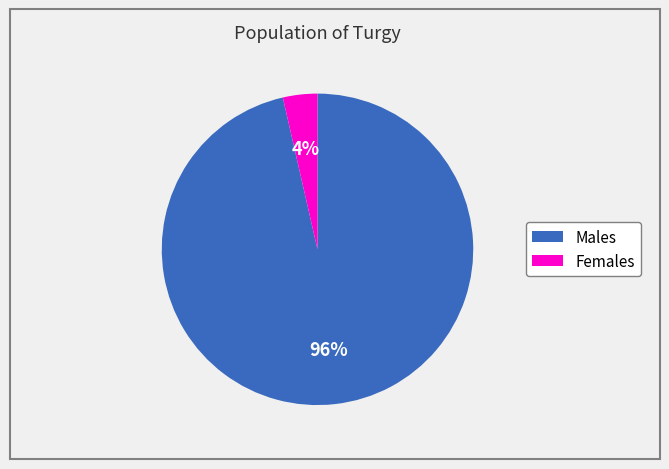

How many segments does this pie chart have?

2